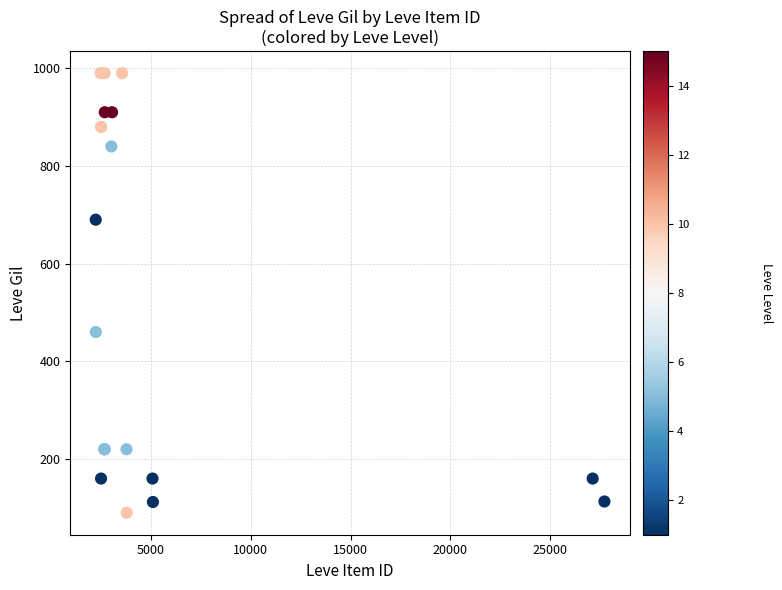

What Y value in the scatter plot is closest to 540?

460